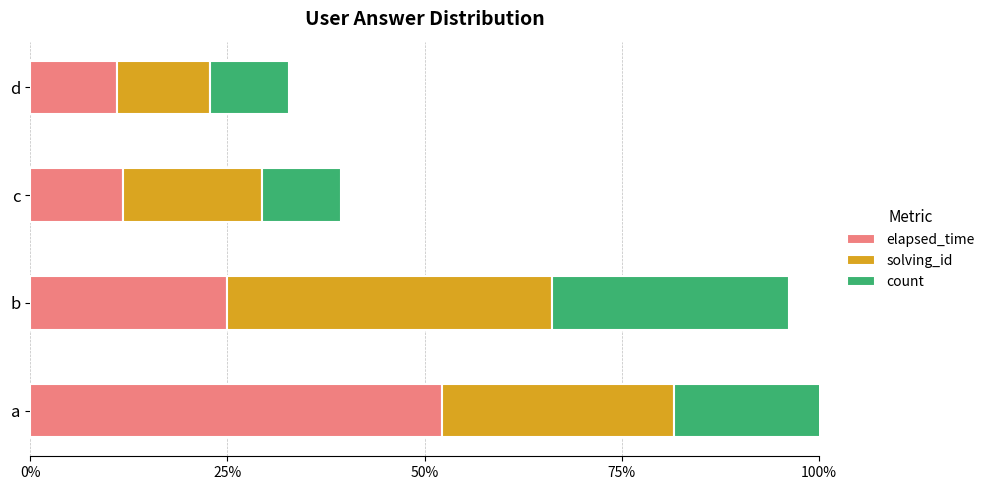

Rank the series at a from highest to lowest value.

elapsed_time, count, solving_id